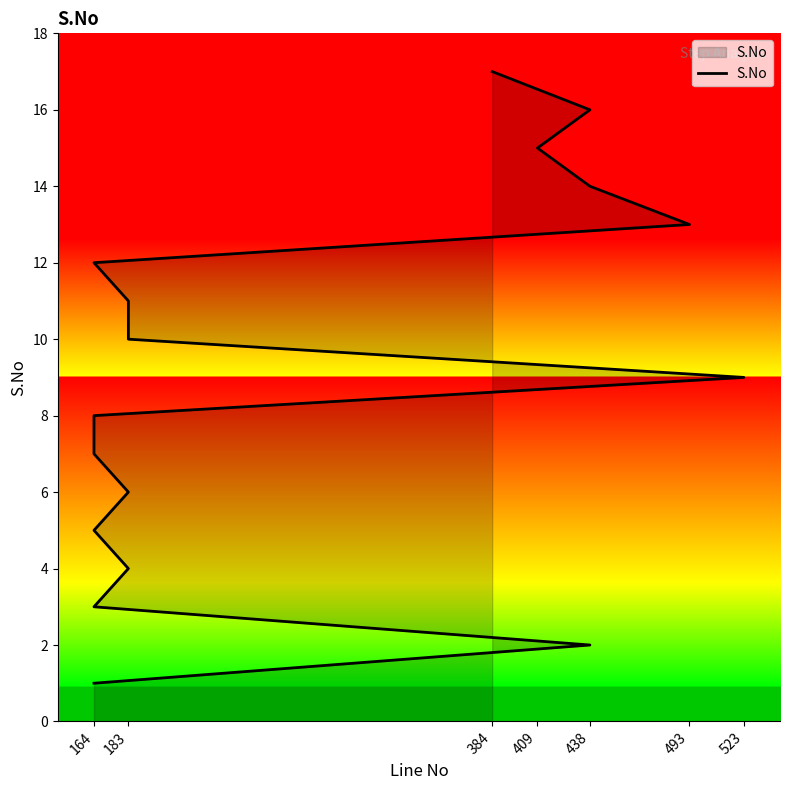

Reading right to left, transcribe all the data shown in this chart.

17	16	15	14	13	12	11	10	9	8	7	6	5	4	3	2	1